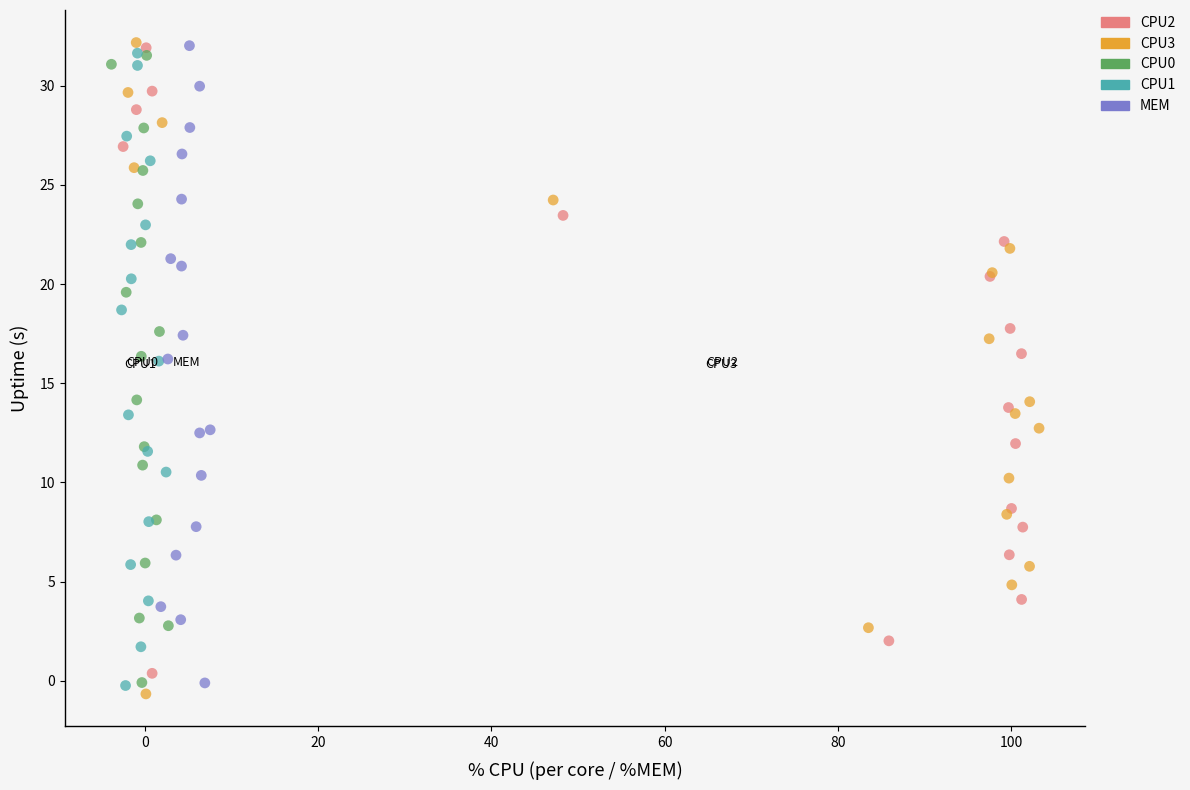

What are all the series names shown in the legend?

CPU2, CPU3, CPU0, CPU1, MEM